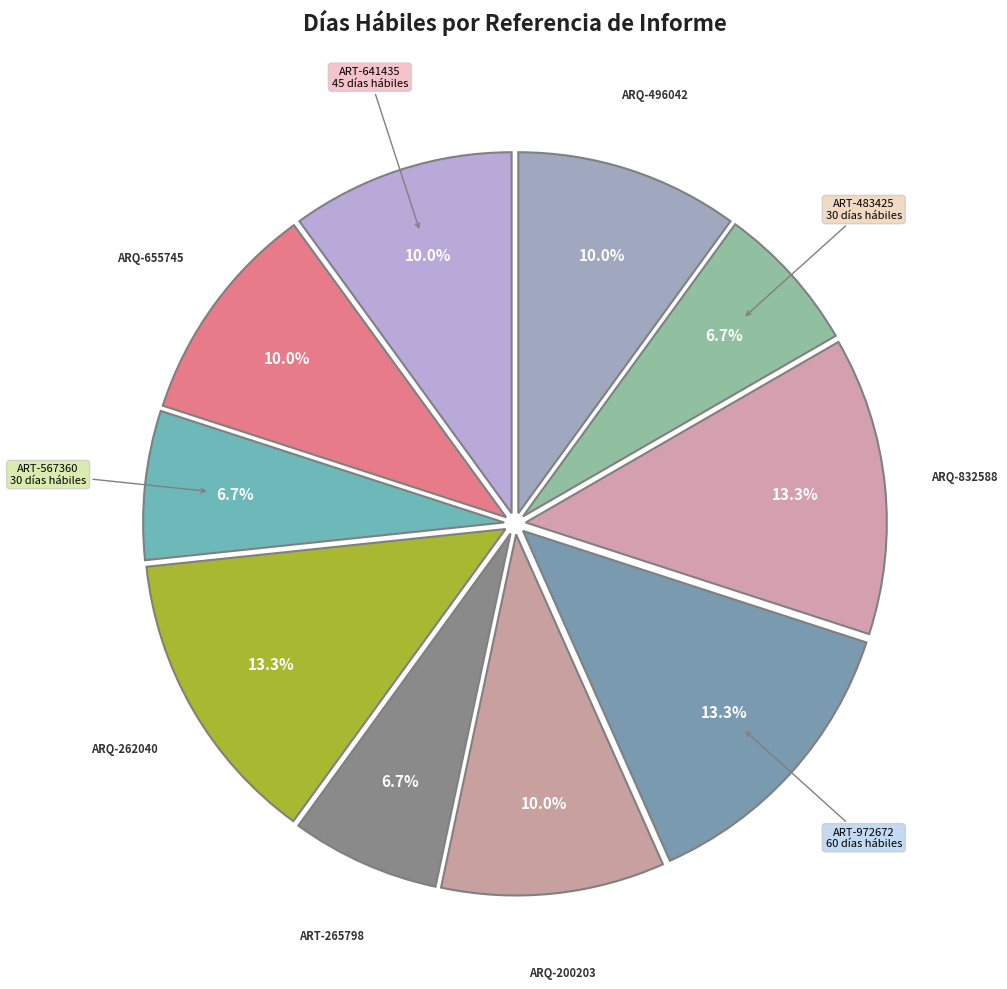

Does any single category account for the majority?

No